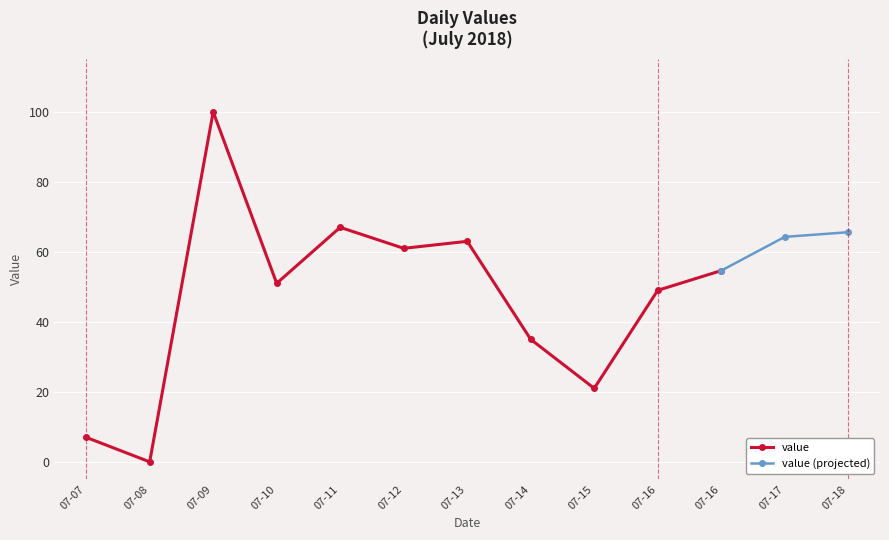

How many positive values does the value series have?

10